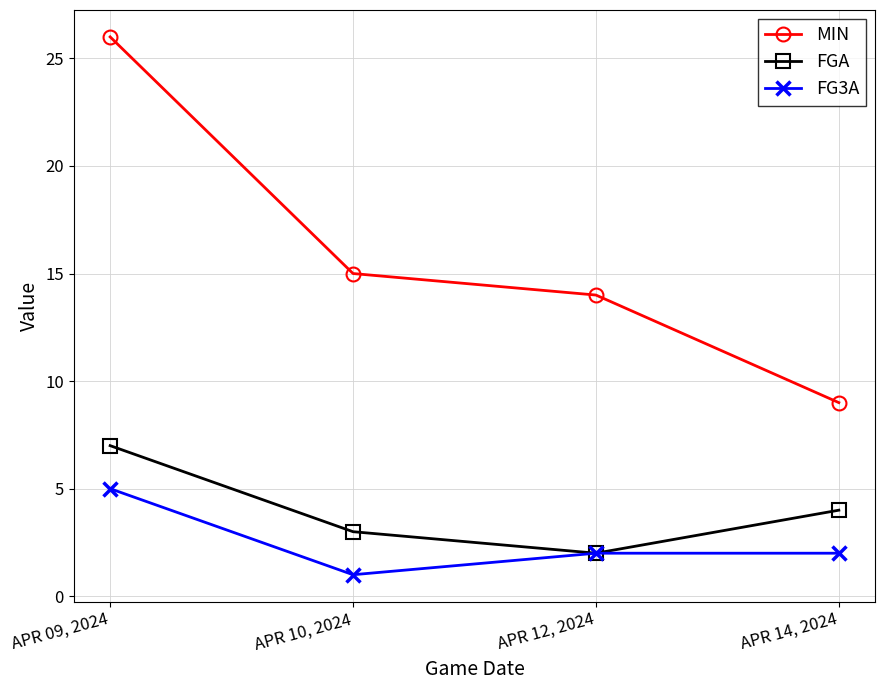

How many lines are shown in the chart?

3